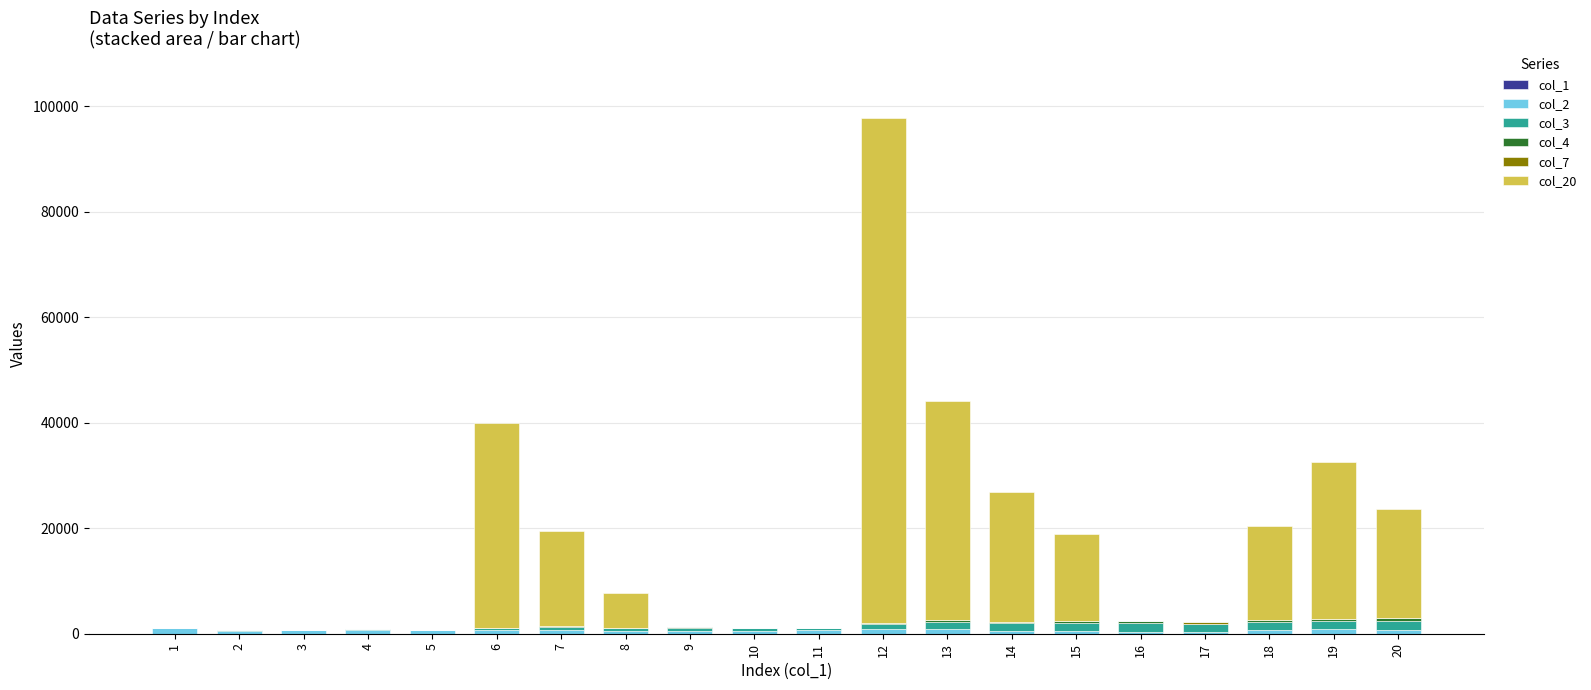

At which category is the sum across all series the highest?

12